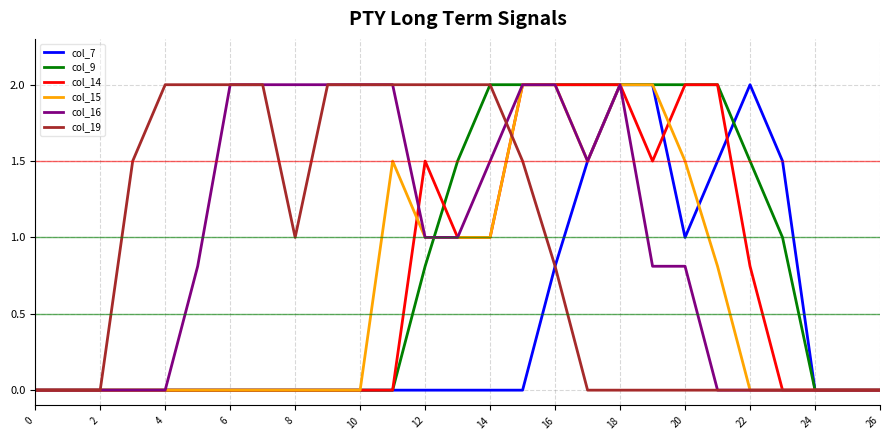

Does the chart display data point markers on the line(s)?

No